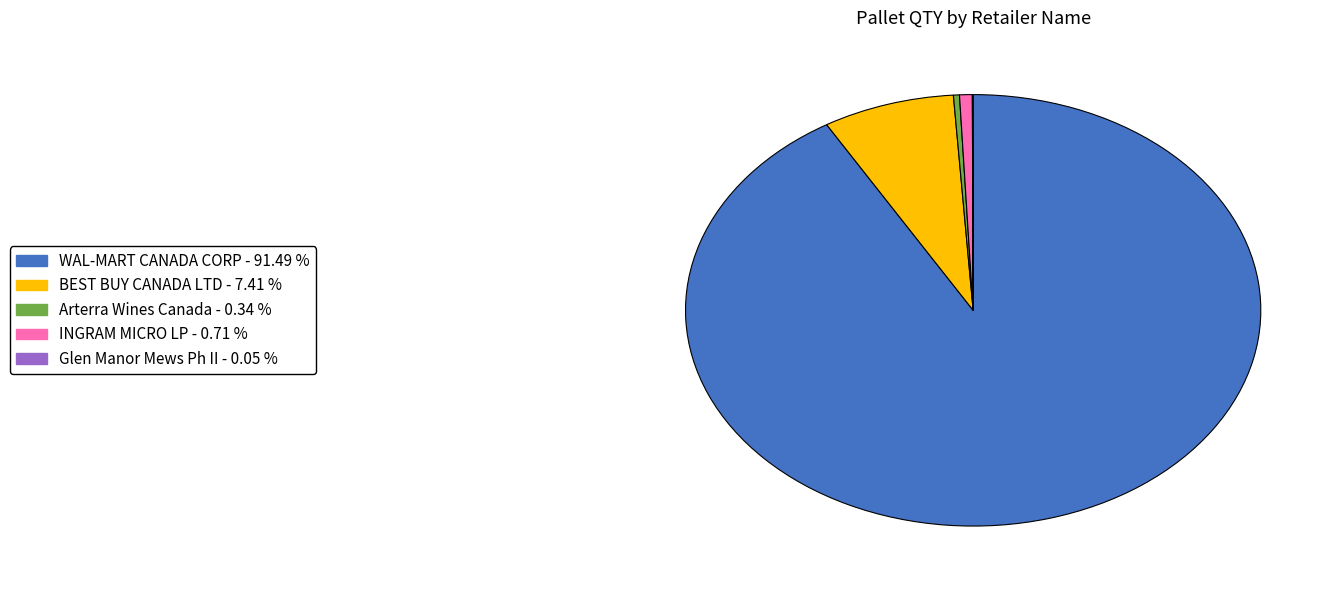

Which has a higher value, BEST BUY CANADA LTD or INGRAM MICRO LP?

BEST BUY CANADA LTD